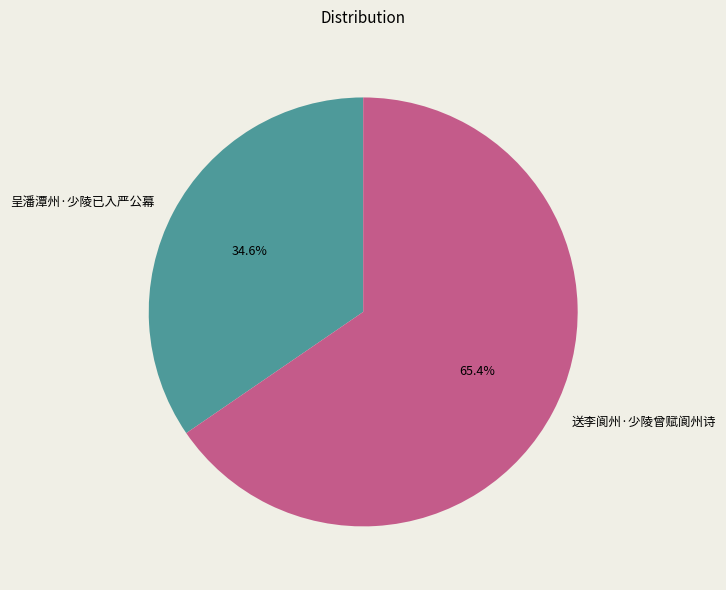

What is the ratio of the value at 送李阆州·少陵曾赋阆州诗 to the value at 呈潘潭州·少陵已入严公幕?

1.9